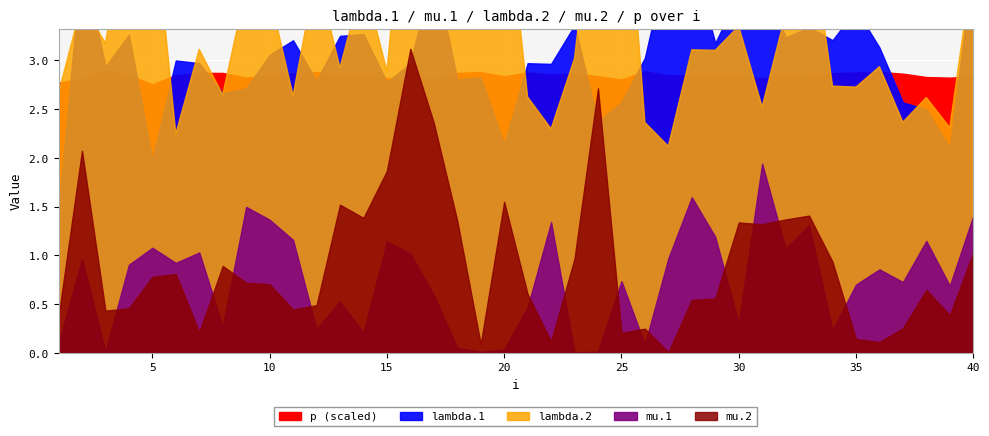

Reading right to left, what are all the values shown in this chart?

lambda.1: 4.0	2.1	2.5	2.6	3.1	3.5	3.2	3.3	3.2	3.9	3.7	3.2	4.1	4.1	3.0	2.6	2.4	3.4	3.0	3.0	2.1	2.8	2.8	4.0	3.0	2.8	3.3	3.3	2.8	3.2	3.1	2.7	2.7	3.0	3.0	2.0	3.3	2.9	4.1	1.5
mu.1: 1.4	0.7	1.1	0.7	0.9	0.7	0.2	1.3	1.1	1.9	0.3	1.2	1.6	1.0	0.1	0.7	0.0	0.0	1.3	0.5	0.0	0.0	0.1	0.6	1.0	1.1	0.2	0.5	0.2	1.2	1.4	1.5	0.3	1.0	0.9	1.1	0.9	0.0	1.0	0.1
lambda.2: 4.0	2.3	2.6	2.4	2.9	2.7	2.7	4.5	3.5	2.5	3.3	3.1	3.1	2.1	2.4	5.6	5.1	3.0	2.3	2.6	4.9	4.2	4.0	4.7	5.4	2.9	3.8	2.9	3.9	2.6	3.7	3.7	2.6	3.1	2.2	4.7	4.5	3.2	3.6	2.7
mu.2: 1.0	0.4	0.6	0.3	0.1	0.1	0.9	1.4	1.4	1.3	1.3	0.6	0.5	0.0	0.2	0.2	2.7	1.0	0.1	0.6	1.5	0.1	1.4	2.4	3.1	1.9	1.4	1.5	0.5	0.4	0.7	0.7	0.9	0.2	0.8	0.8	0.5	0.4	2.1	0.4
p: 141.7	141.1	141.4	143.2	144.1	143.8	143.4	141.8	142.6	140.7	142.2	143.2	142.3	142.3	144.4	140.1	141.9	143.3	142.8	143.8	141.8	143.9	143.6	140.5	140.6	140.8	143.1	142.6	143.9	143.2	142.4	141.1	143.6	143.6	142.4	137.7	142.5	144.6	140.7	138.5